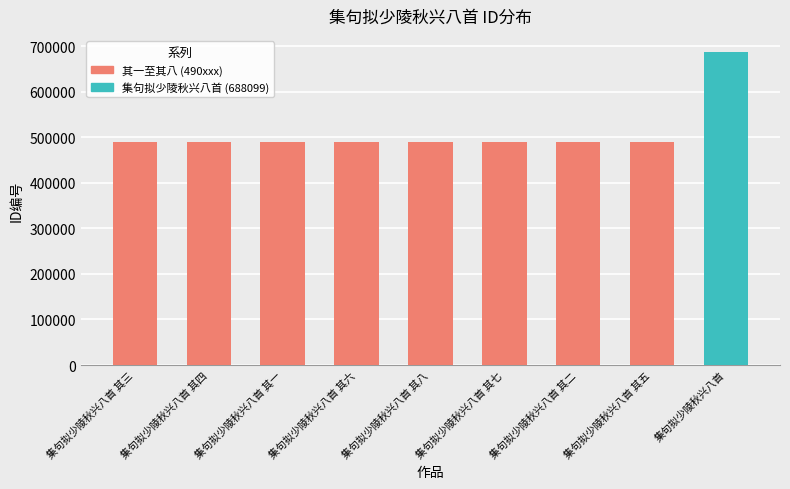

Which has a higher value, 集句拟少陵秋兴八首 其四 or 集句拟少陵秋兴八首?

集句拟少陵秋兴八首